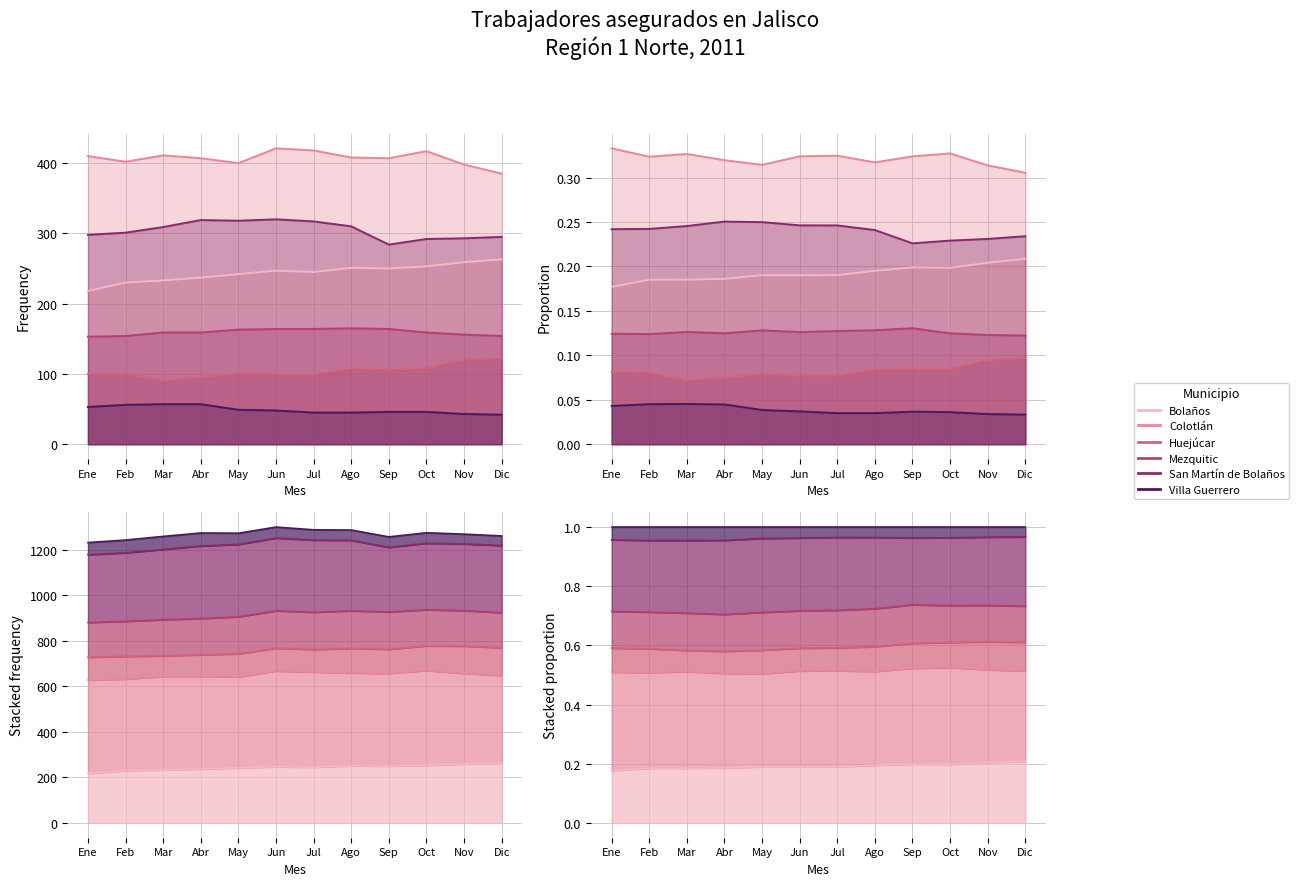

True or false: Villa Guerrero has a value of 0.0 at May.

True